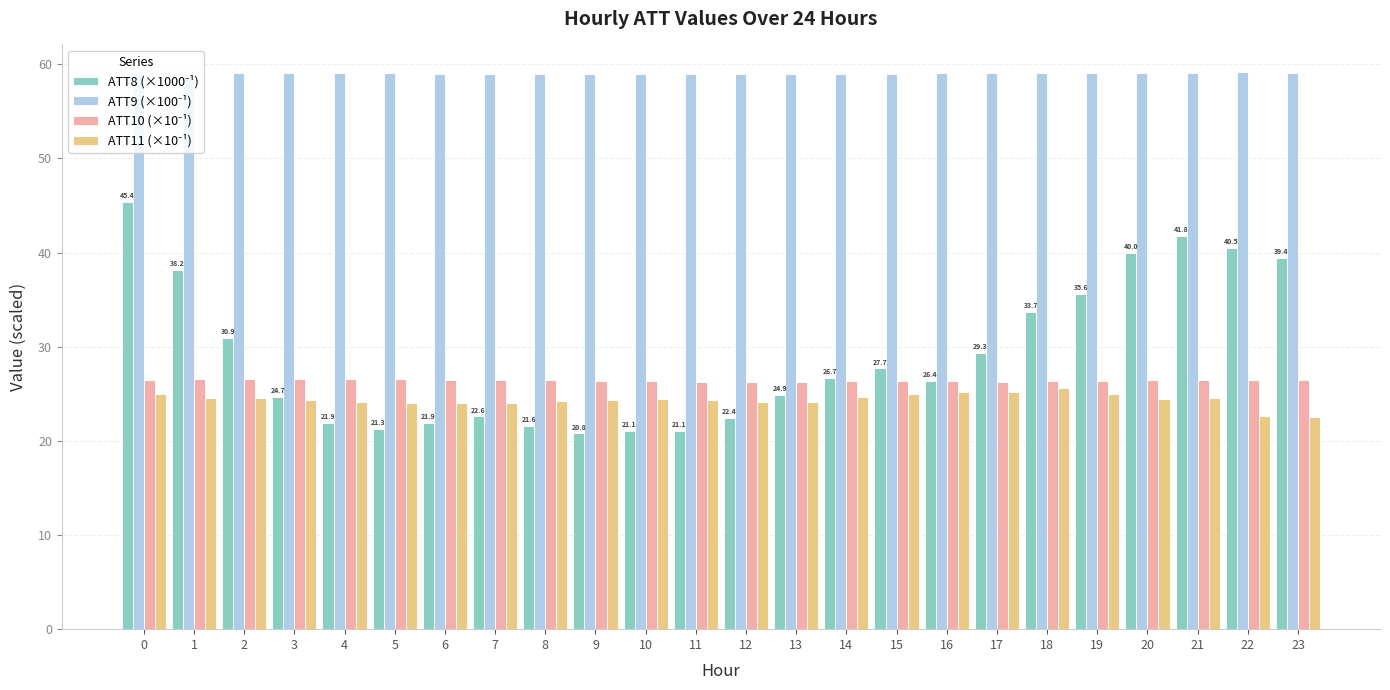

At how many categories does at least one series exceed 43?

24